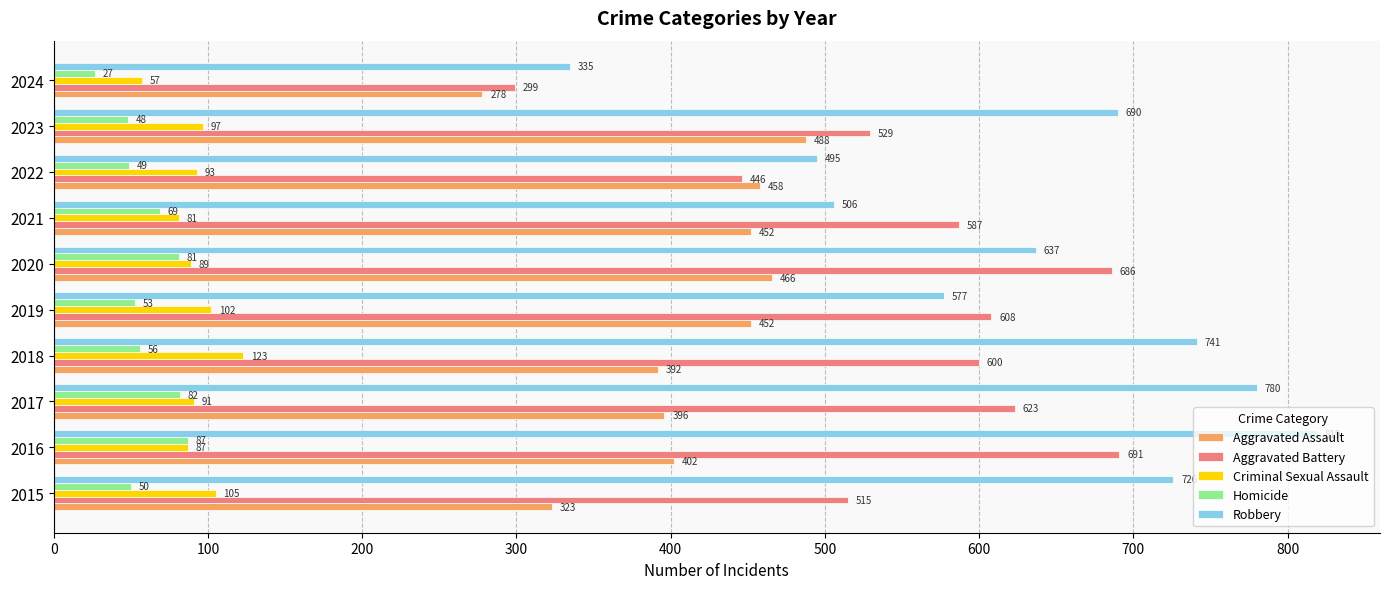

What is the spread (max minus min) of values at 2023?

642